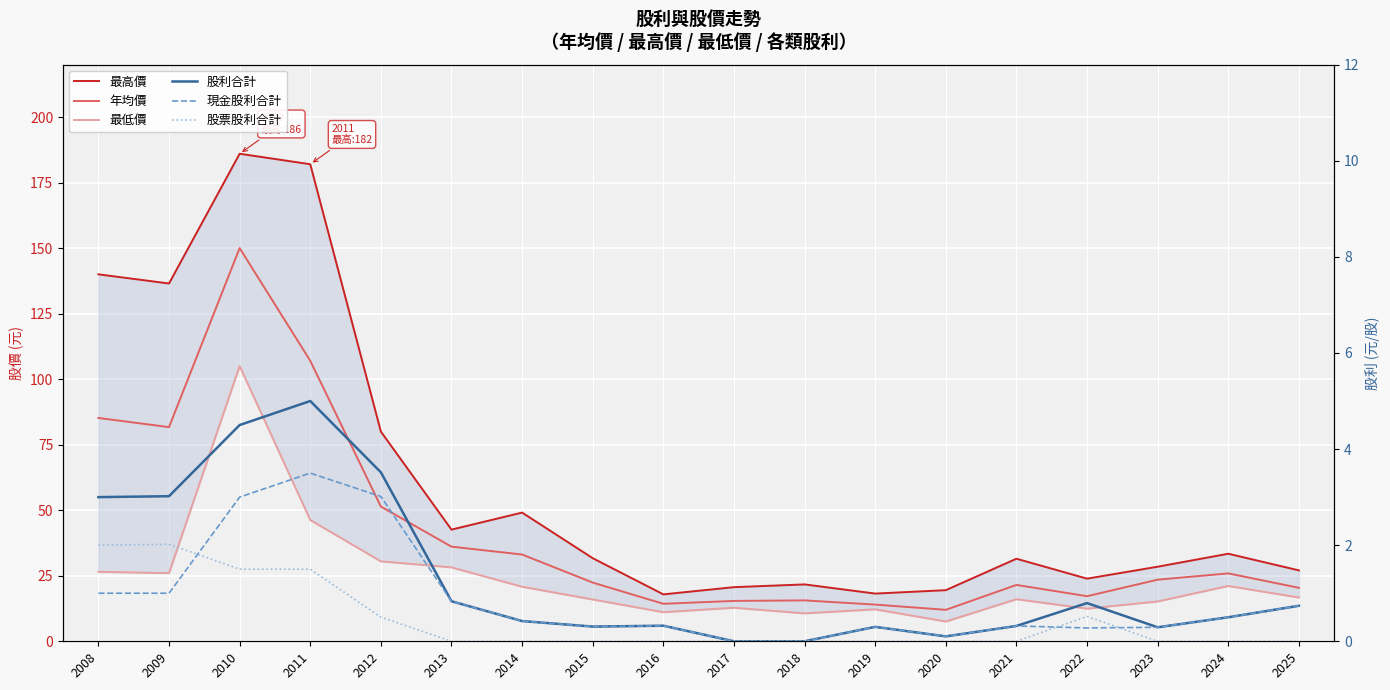

What is the average value of the 年均價 series?

41.5